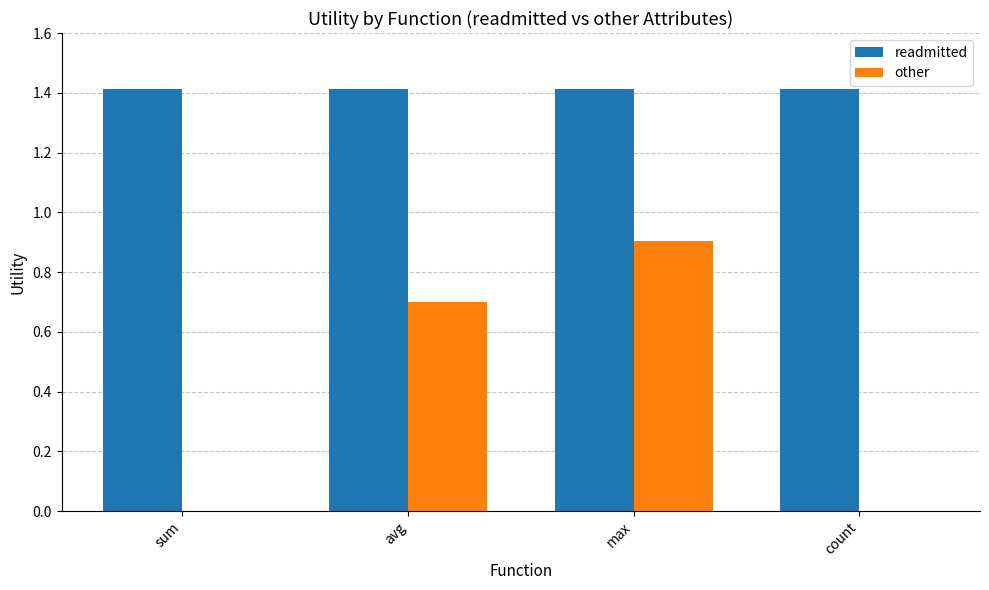

What is the sum of the readmitted values at count and avg?

2.8